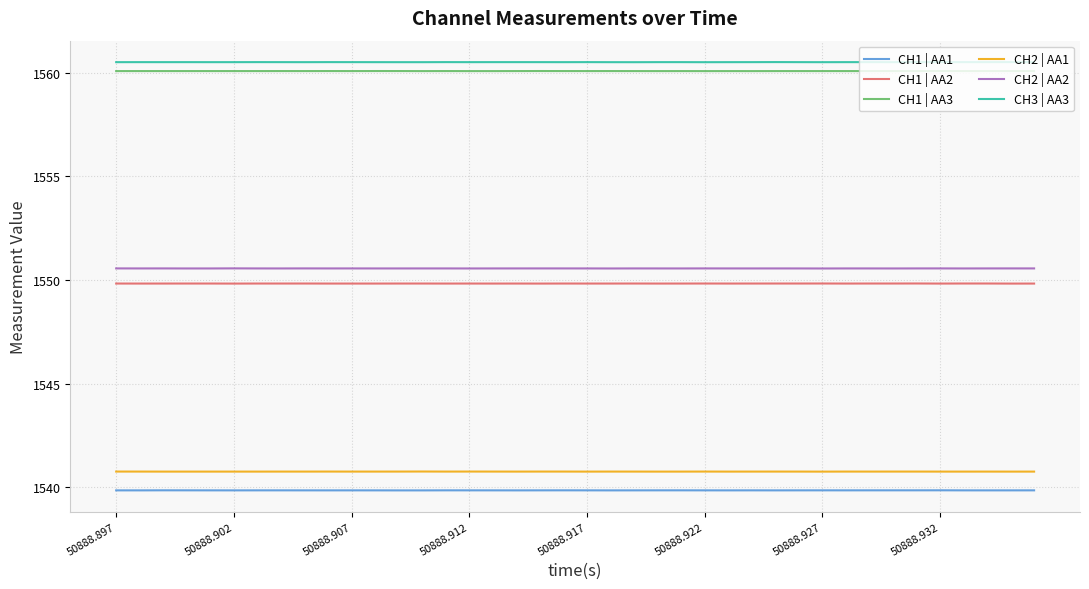

What is the greatest value displayed?

1560.5